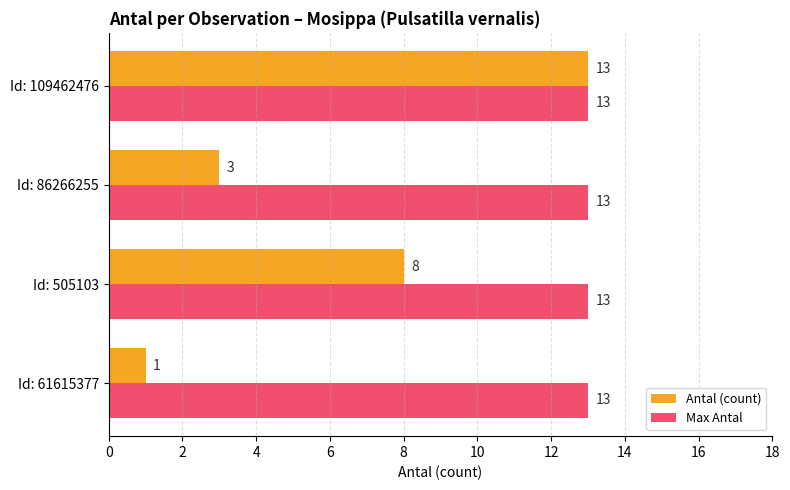

Rank the series by their average value, from lowest to highest.

Antal (count), Max Antal